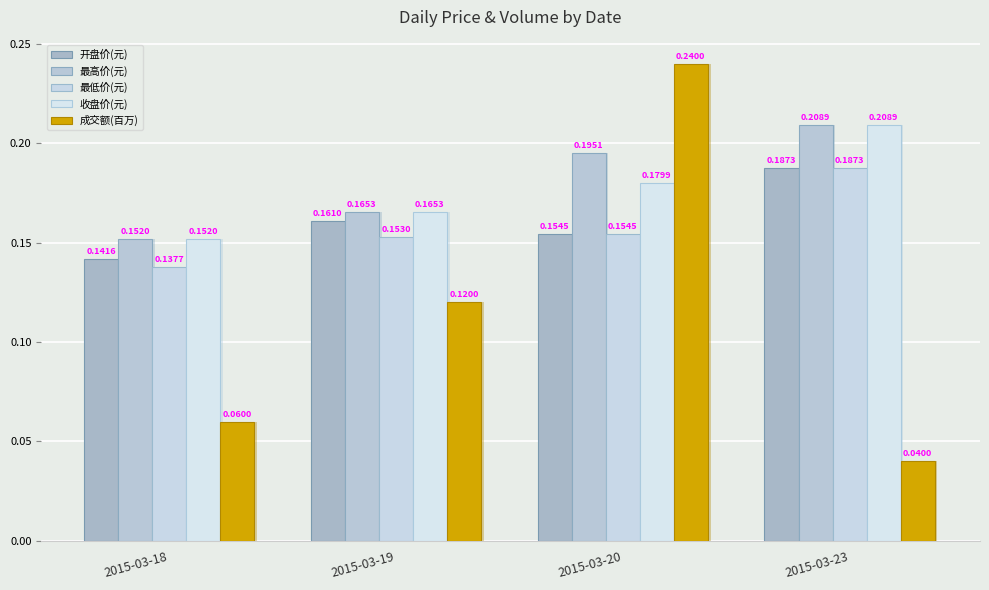

Rank the categories by 开盘价(元) value from highest to lowest.

2015-03-23, 2015-03-19, 2015-03-20, 2015-03-18